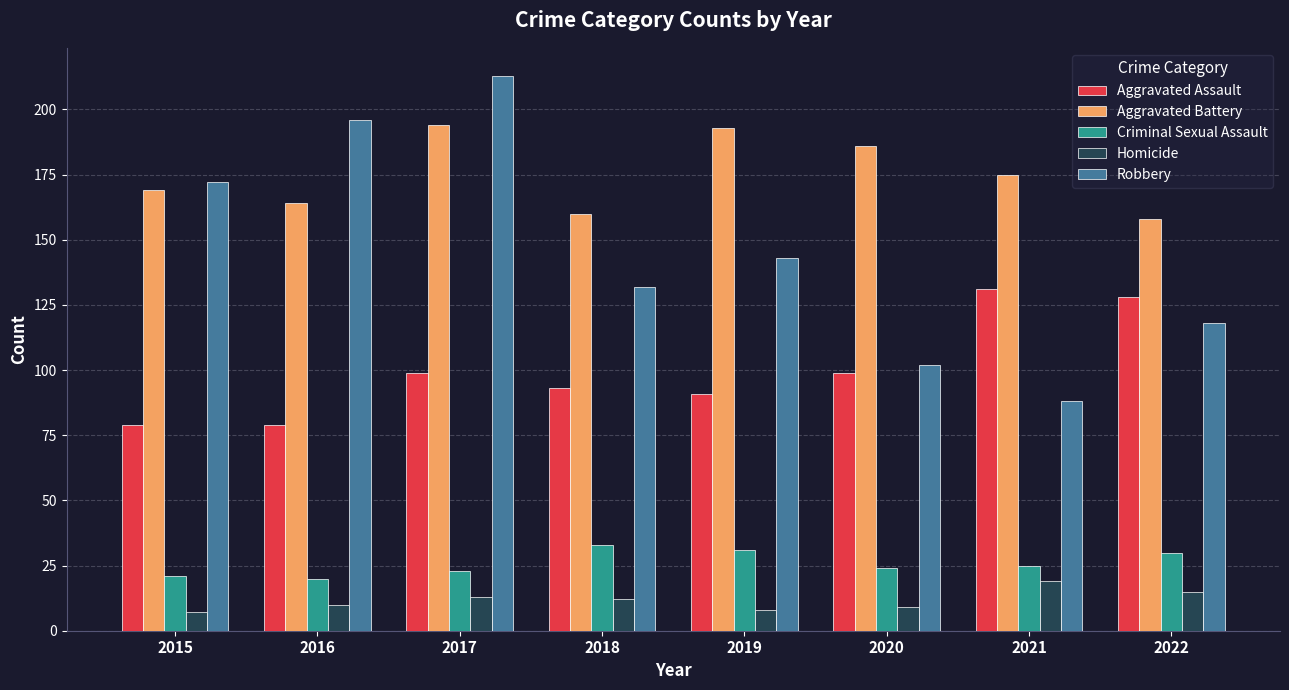

The Robbery series shows 316 at 2017. True or false?

False